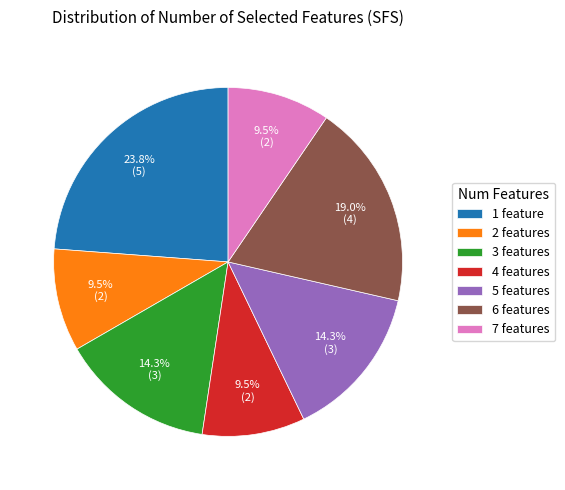

Between 5 features and 6 features, which is larger?

6 features